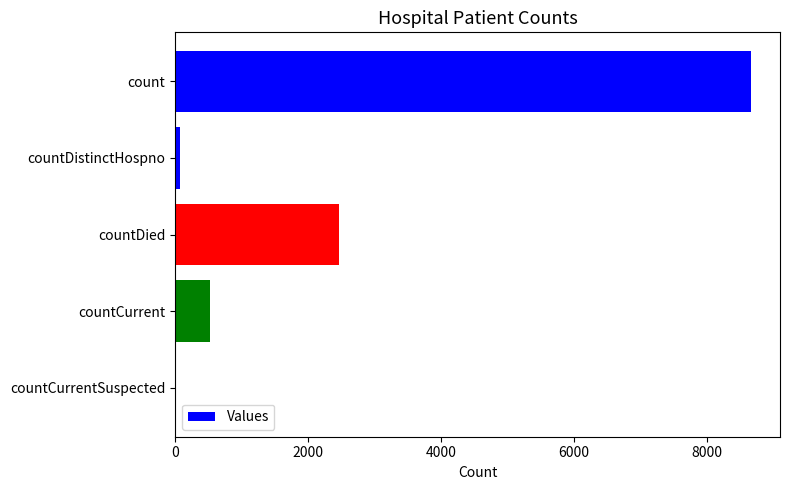

Count the number of data series in this chart.

1